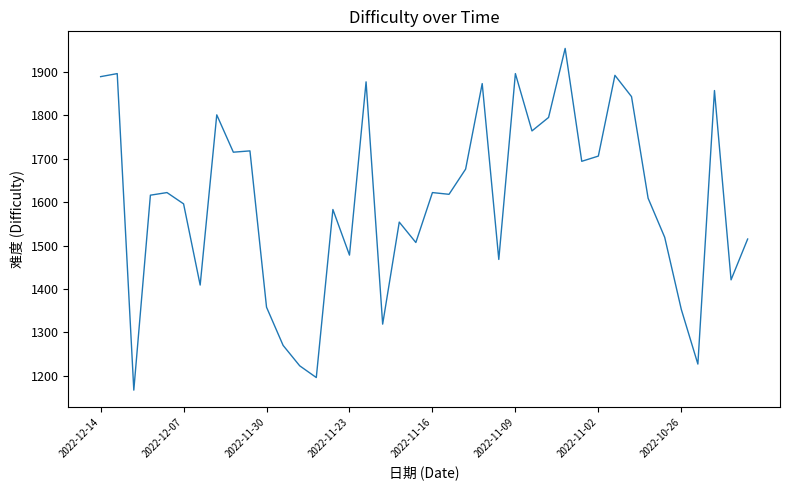

What is the difference between the maximum and minimum values?

787